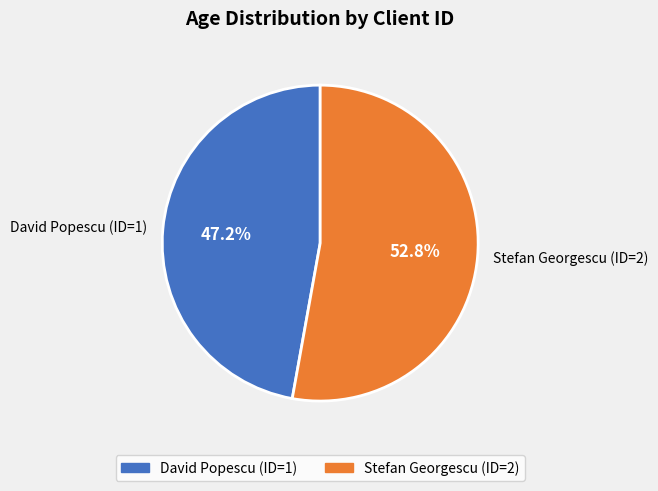

How much of the chart is everything except David Popescu (ID=1)?

52.8%